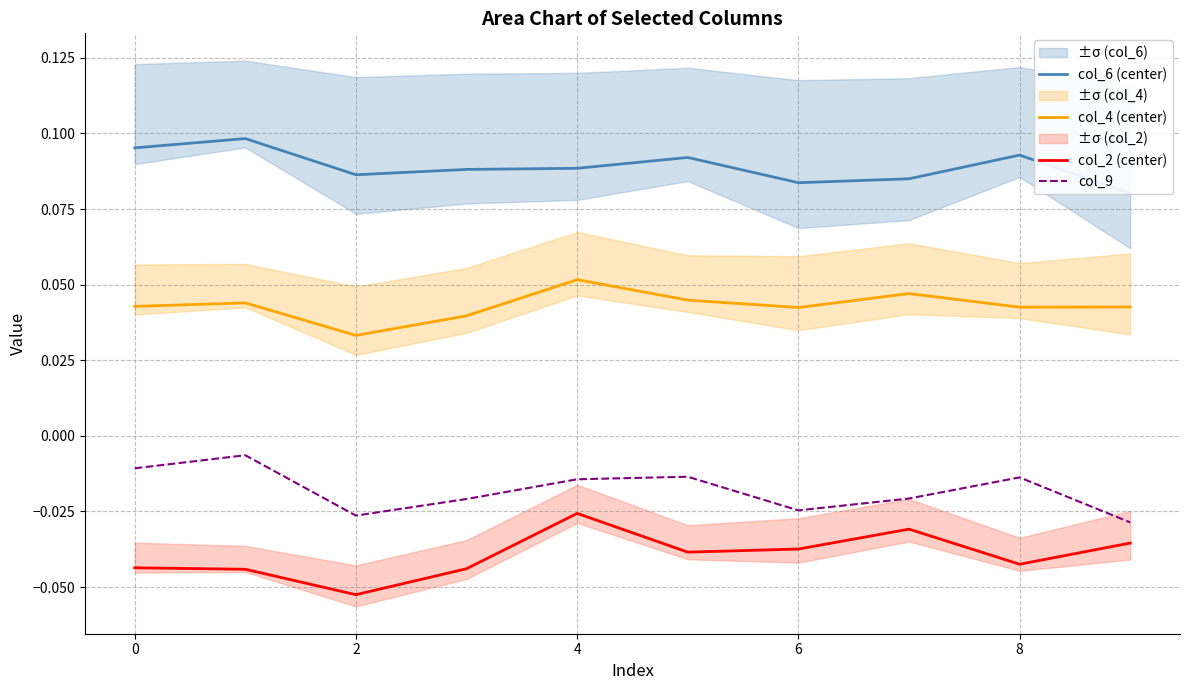

Is it true that col_4 (center) equals 0.1 at 0?

False